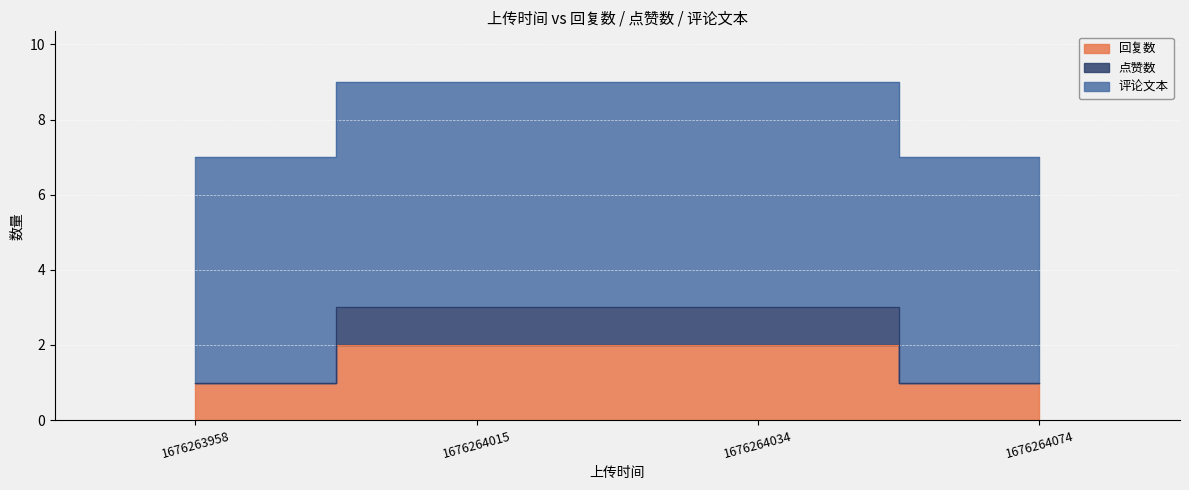

How many values in the 回复数 series are below 2?

2